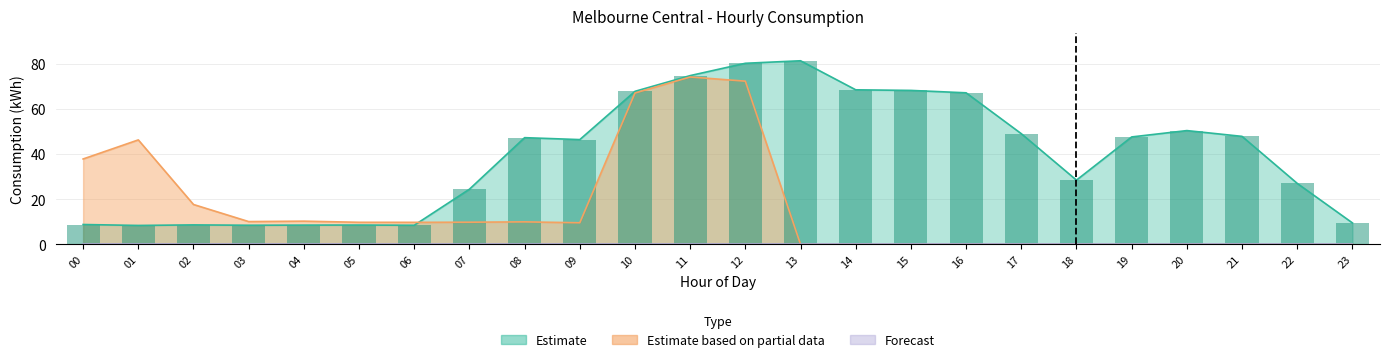

How many values in Estimate based on partial data are above zero?

13